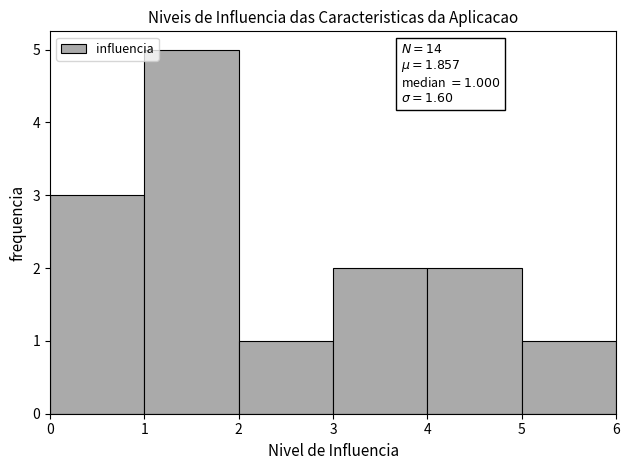

Which range on the x-axis has the tallest bar?

1 to 2